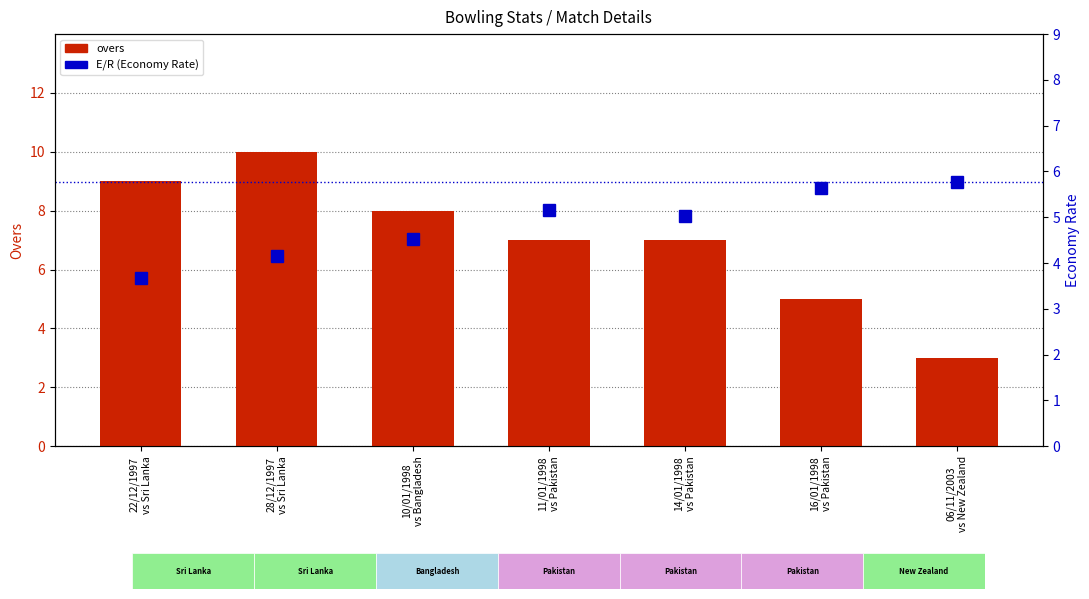

What is the difference between the highest and lowest values at 11/01/1998
vs Pakistan?

1.8